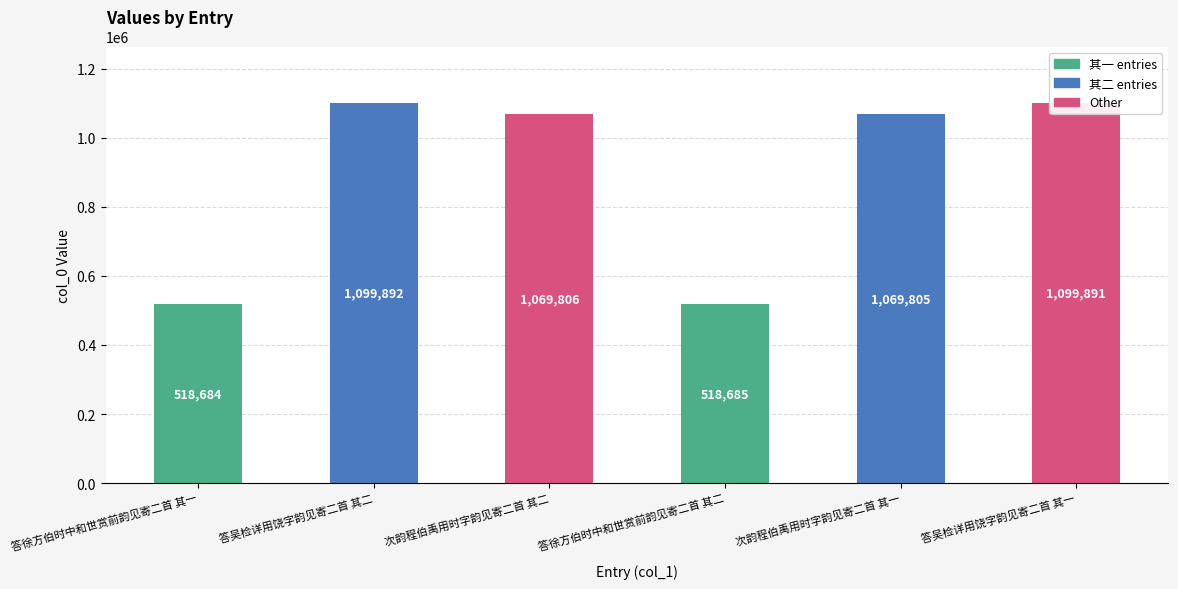

What is the greatest value displayed?

1099892